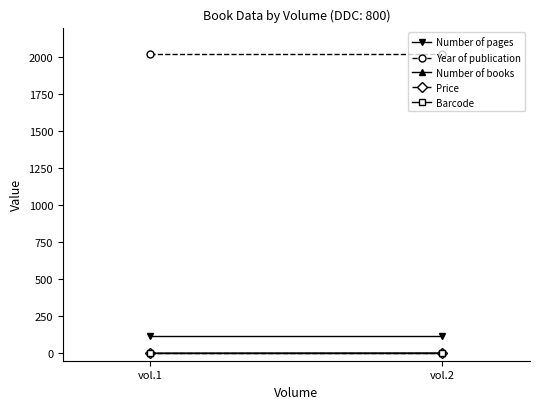

What is the difference between the highest and lowest values at vol.1?

2024